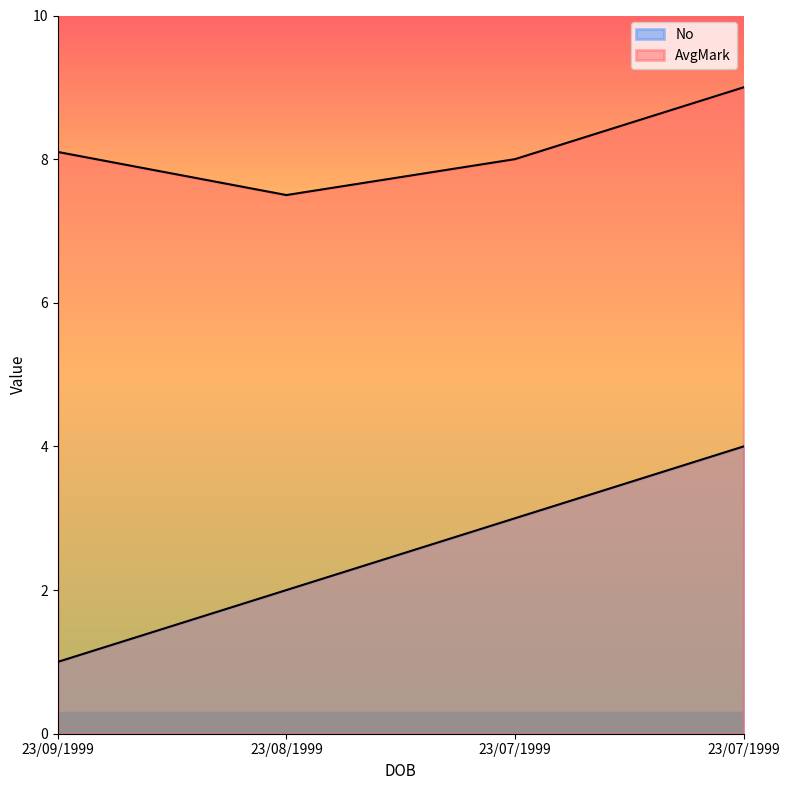

Where is the first local minimum for AvgMark?

23/08/1999